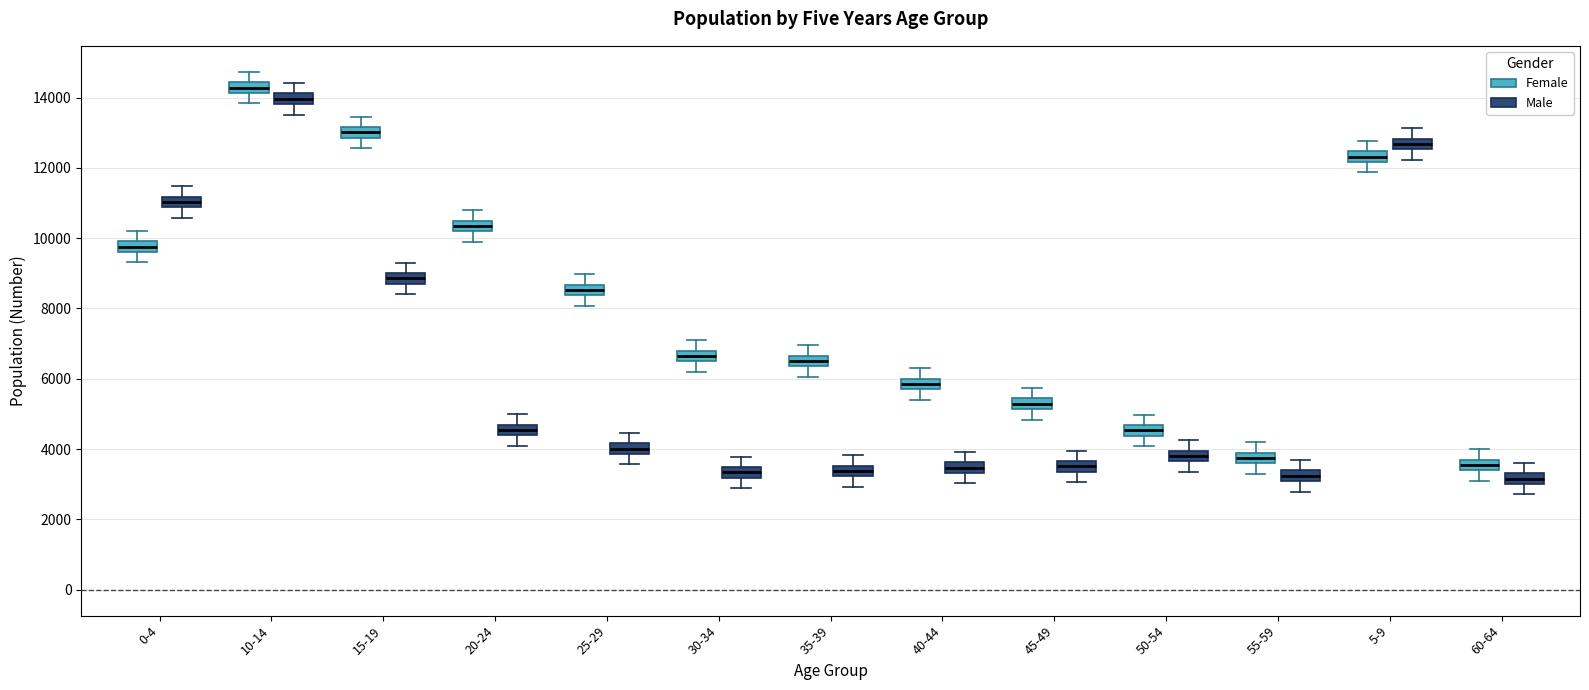

Where does the lower whisker of the box for 15-19 (Male) end on the y-axis? The values are not printed on the chart, so give them approximately, as read against the axis.

8400